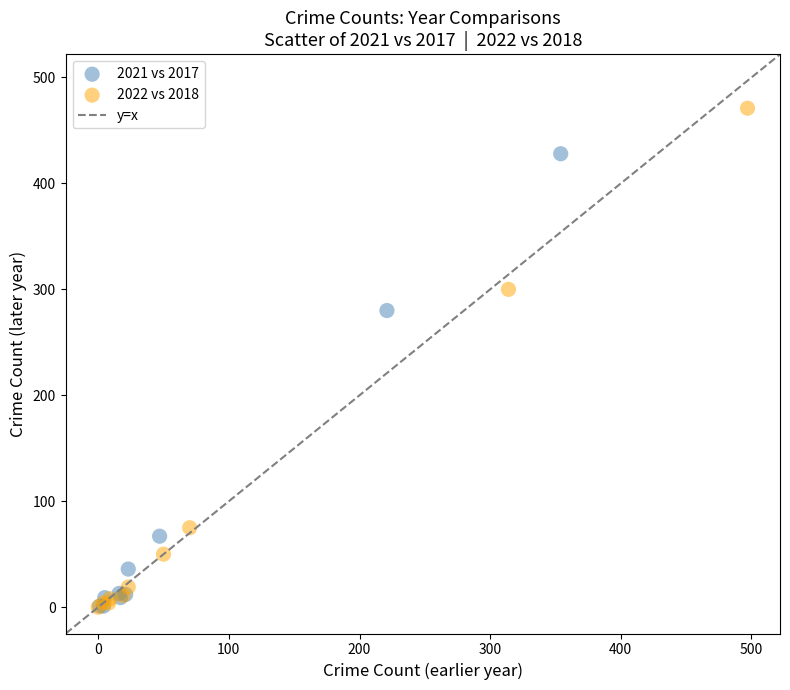

Which series reaches the maximum Y coordinate?

2022 vs 2018